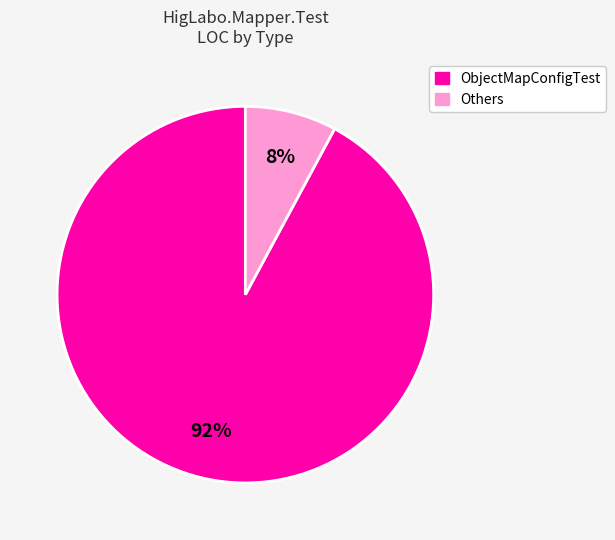

To the nearest percent, what is the difference between the largest and smallest slice percentages?

84%